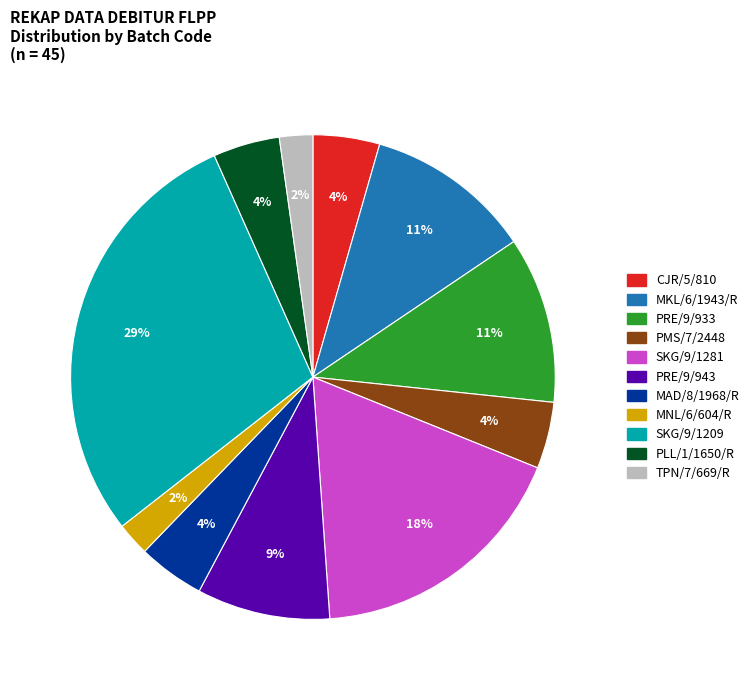

Is it true that TPN/7/669/R is 2% of the pie?

True